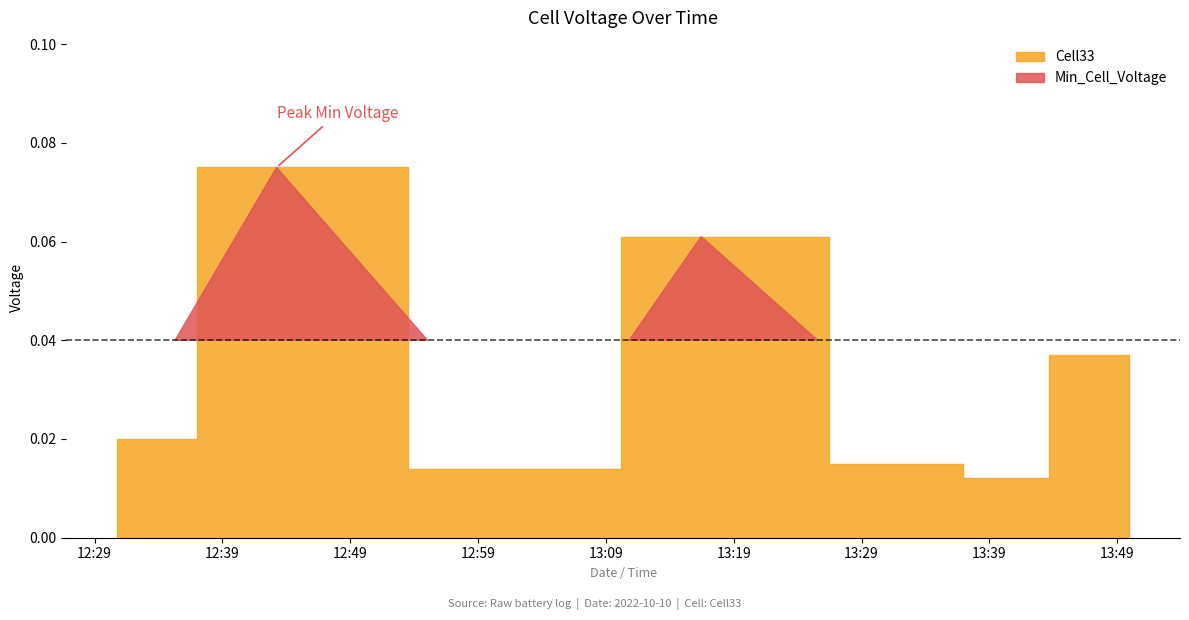

What is the label of the 4th point from the right?

2022-10-10 13:36:25